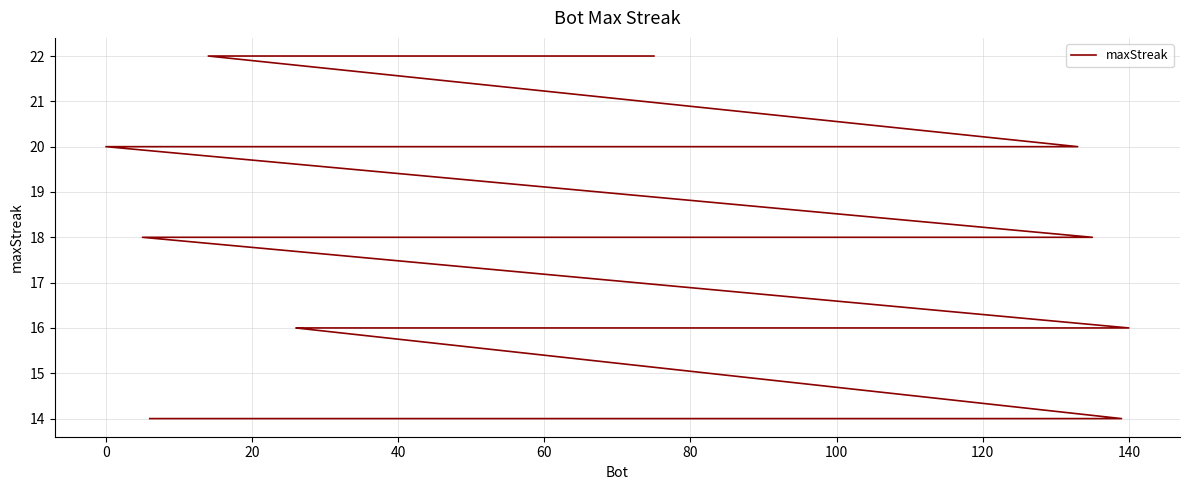

Reading right to left, transcribe all the data shown in this chart.

14	14	14	14	14	14	14	14	14	14	14	16	16	16	16	16	16	16	16	16	16	18	18	18	18	18	18	18	18	18	18	18	18	20	20	20	20	22	22	22